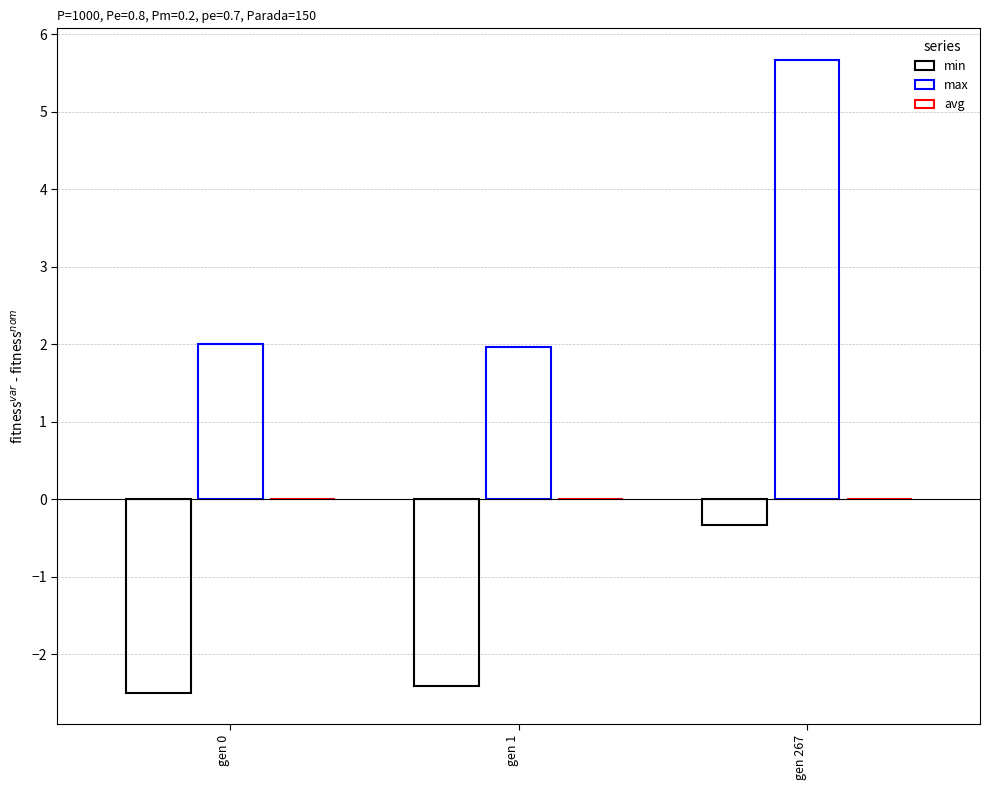

At how many categories does at least one series exceed 1?

3